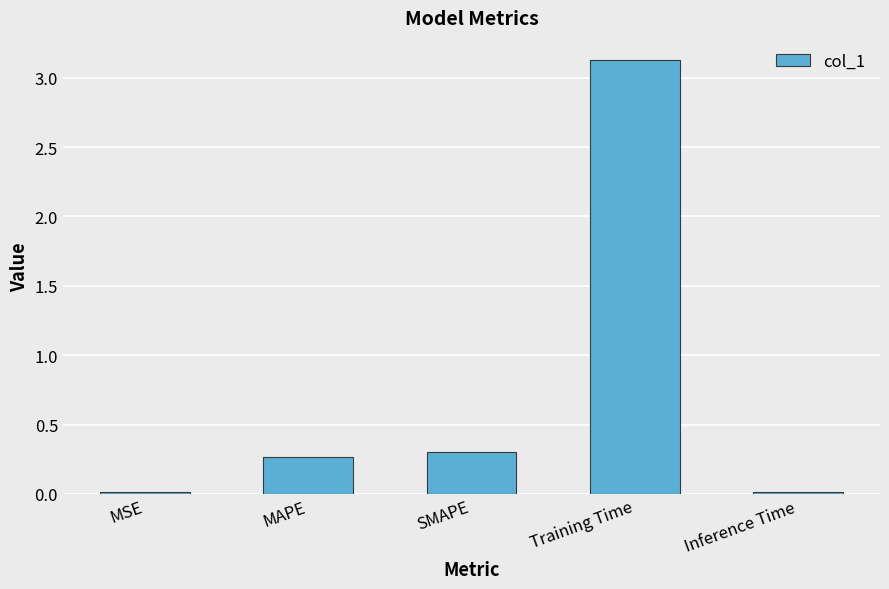

What is the difference between the maximum and minimum values?

3.1